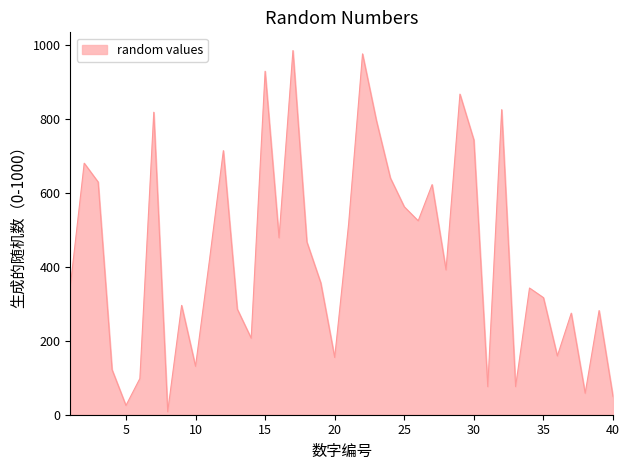

What is the difference between the maximum and minimum values?

978